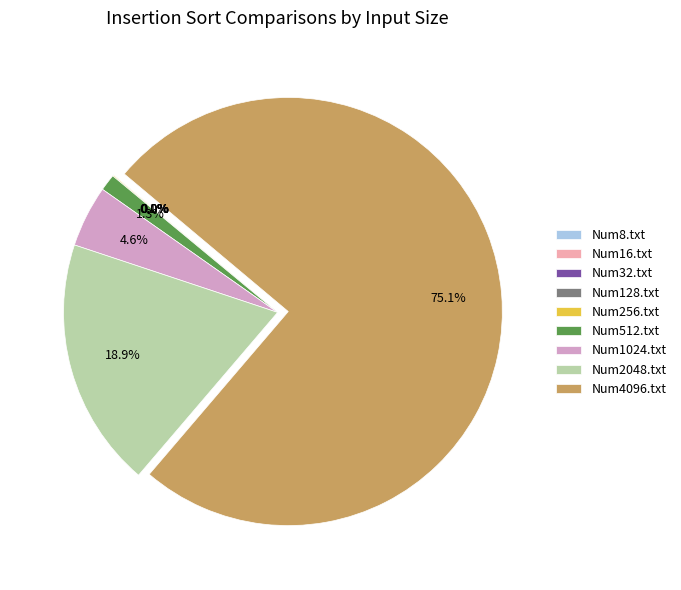

What percentage is NOT represented by Num2048.txt?

81.1%